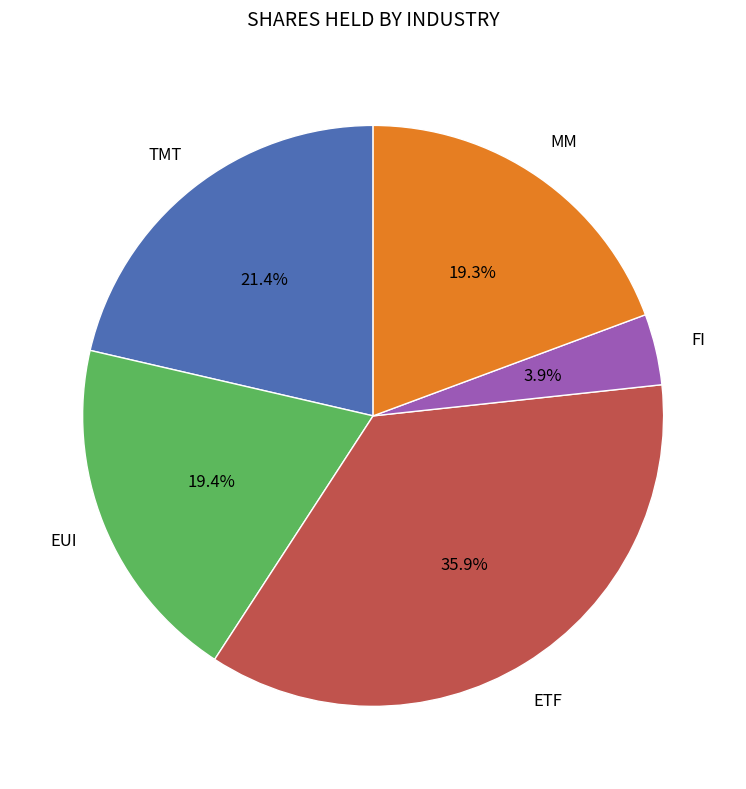

How many slices are in this pie chart?

5